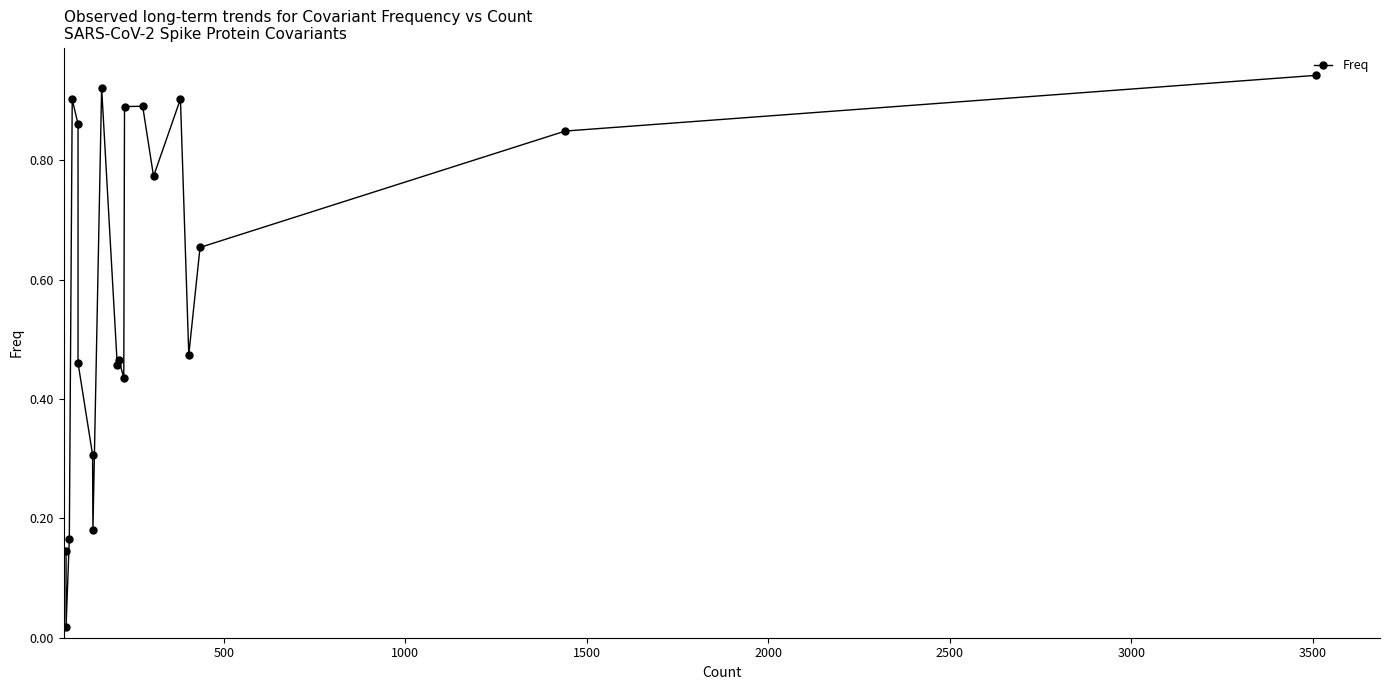

What is the maximum value shown in the chart?

0.9